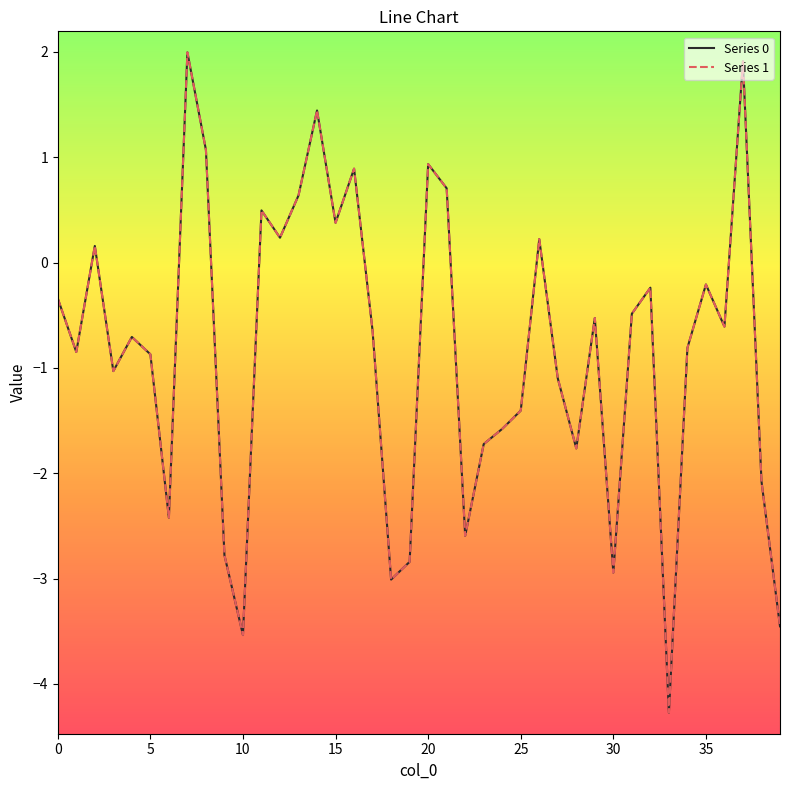

Does the chart display data point markers on the line(s)?

No